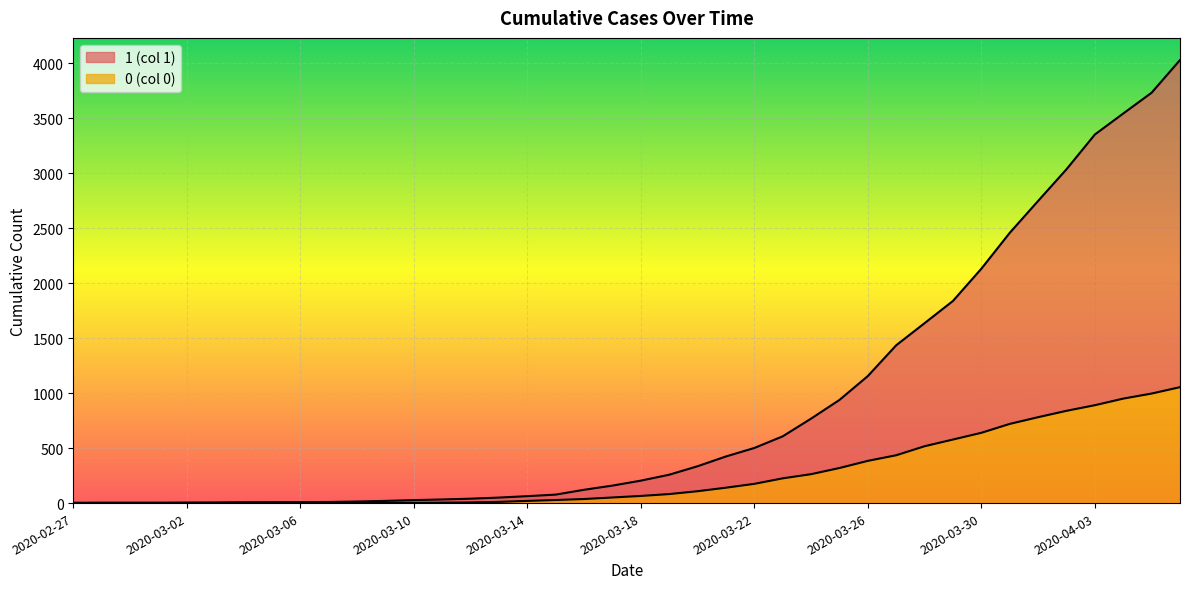

Is it true that 0 equals 0 at 2020-03-02?

True